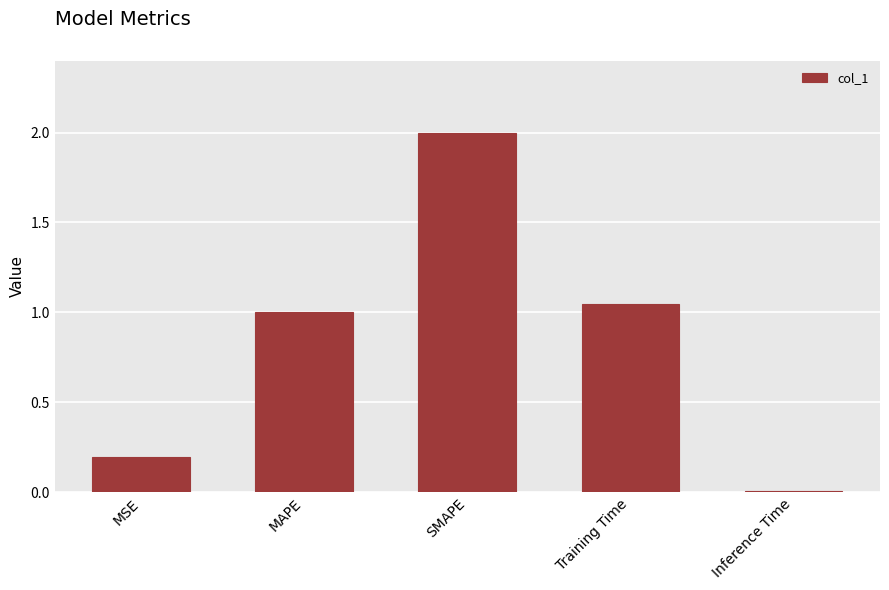

What is the value of the 3rd bar from the left?

2.0